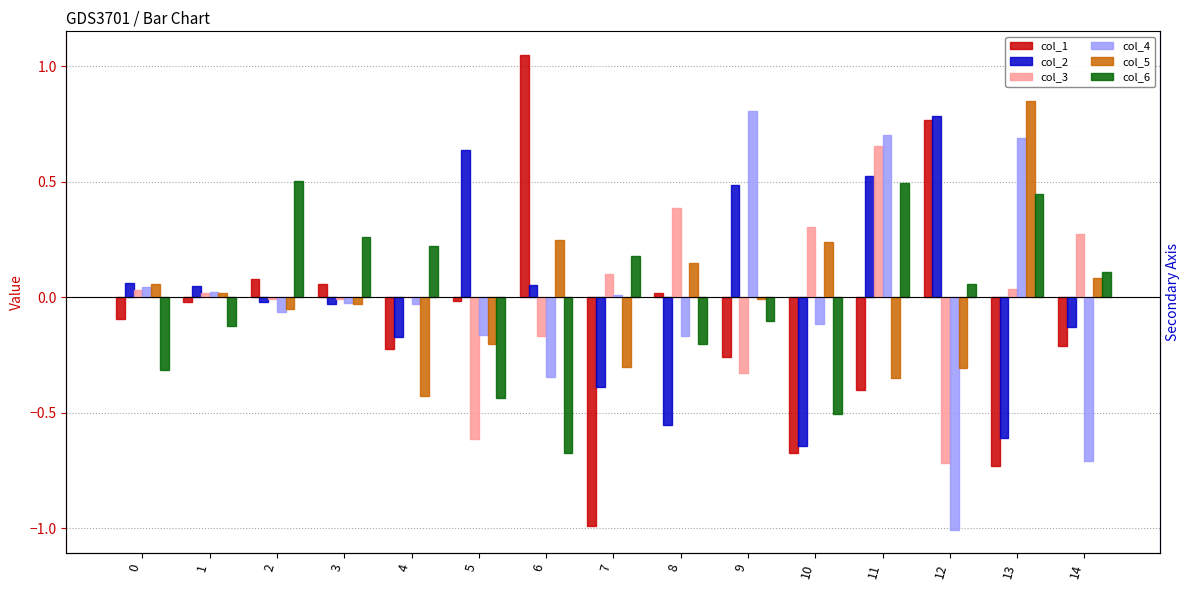

Which category has the lowest value in the col_2 series?

10